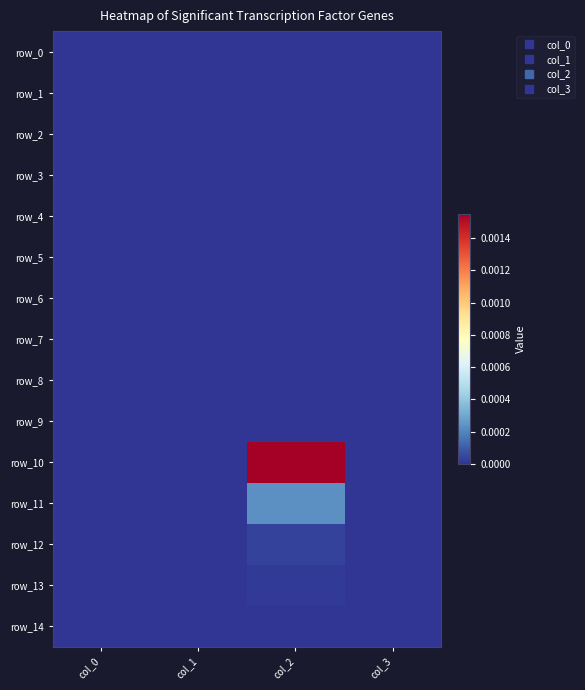

Is it true that row_1 equals 0.0 at col_0?

True